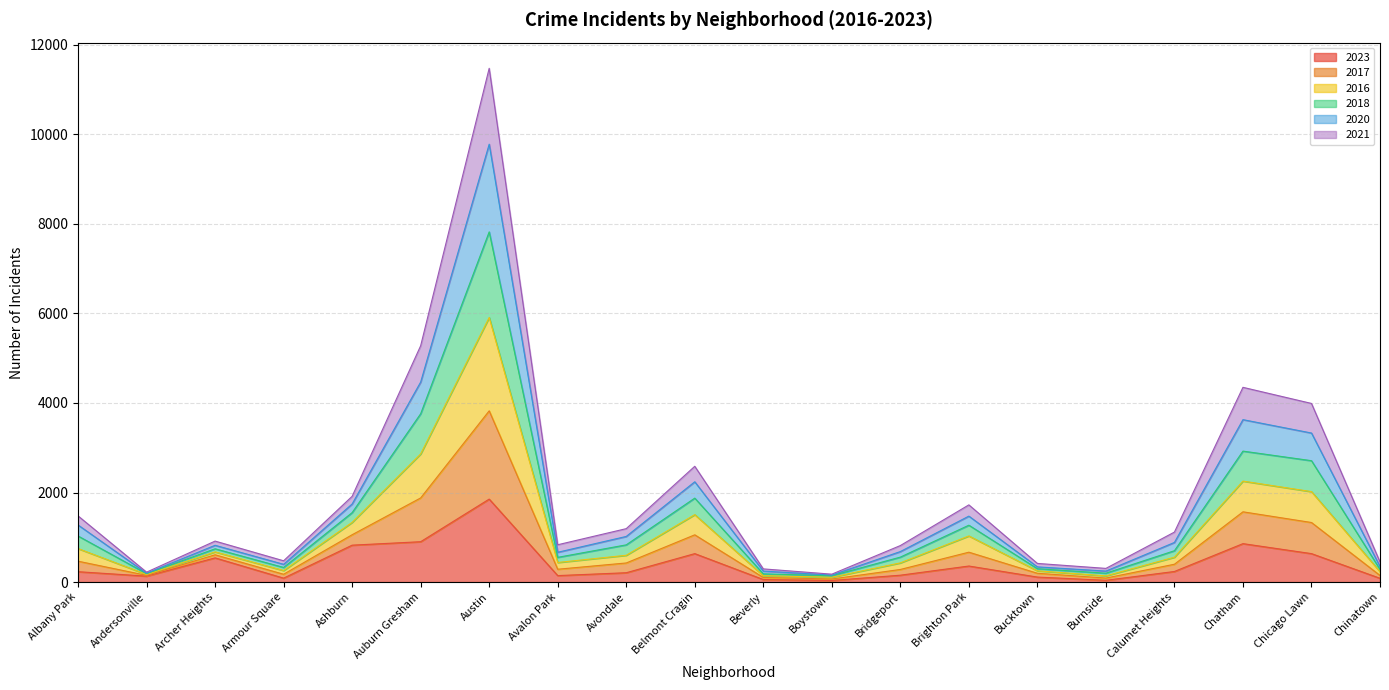

Which category has the lowest value in the 2018 series?

Boystown